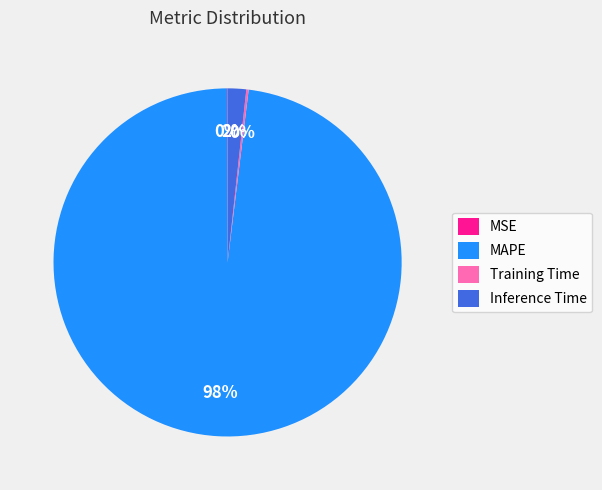

Which category has the biggest portion of the pie?

MAPE